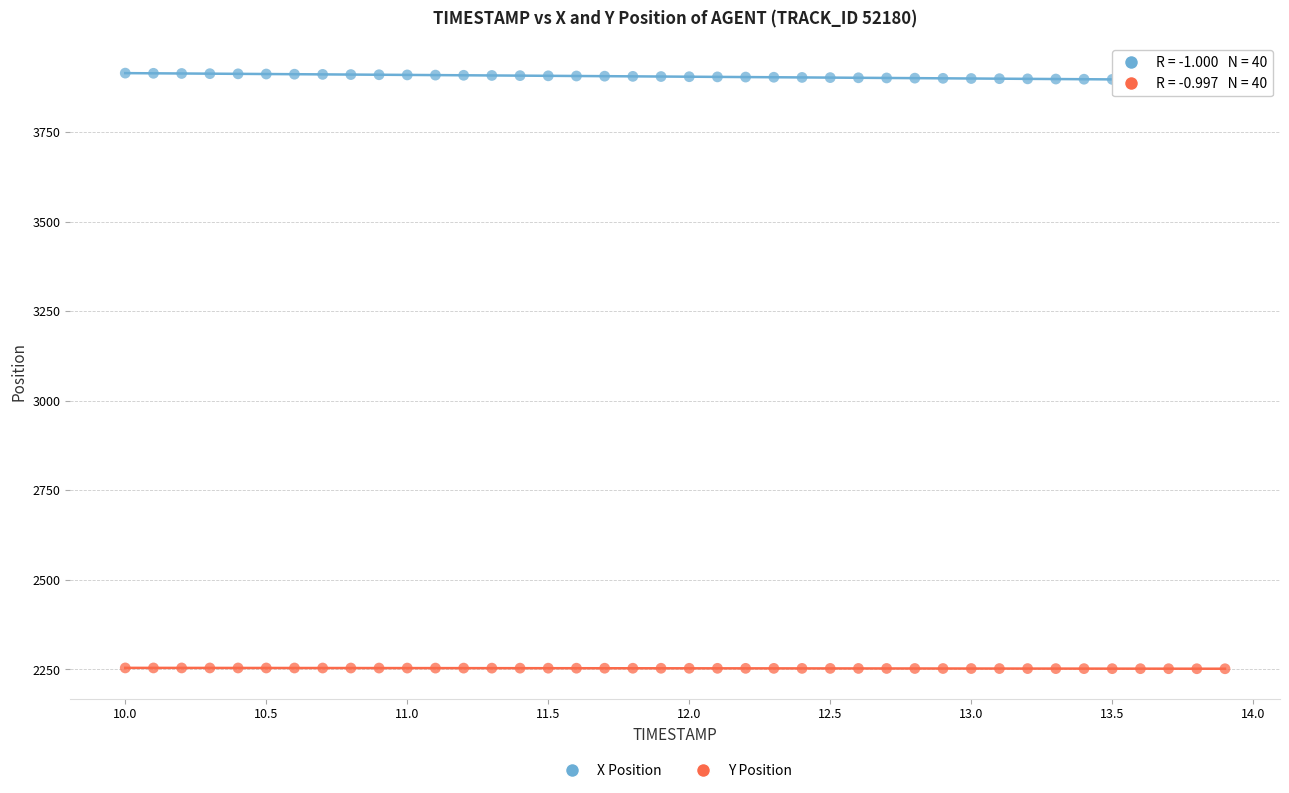

Across all data points, what is the range of Y values (max minus min)?

1662.9